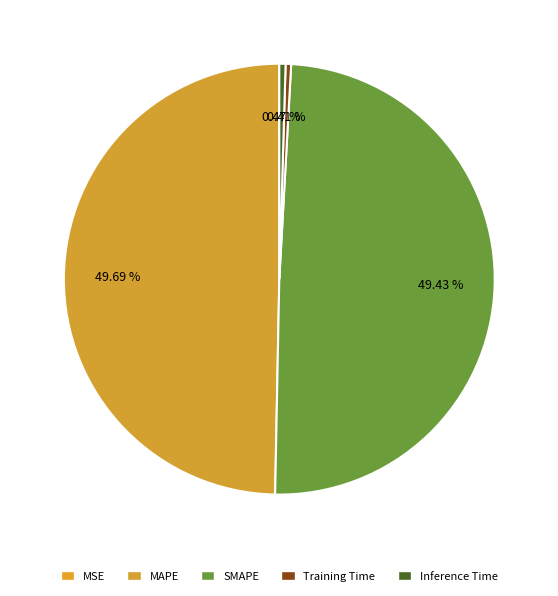

To the nearest percent, what portion does MAPE represent?

50%